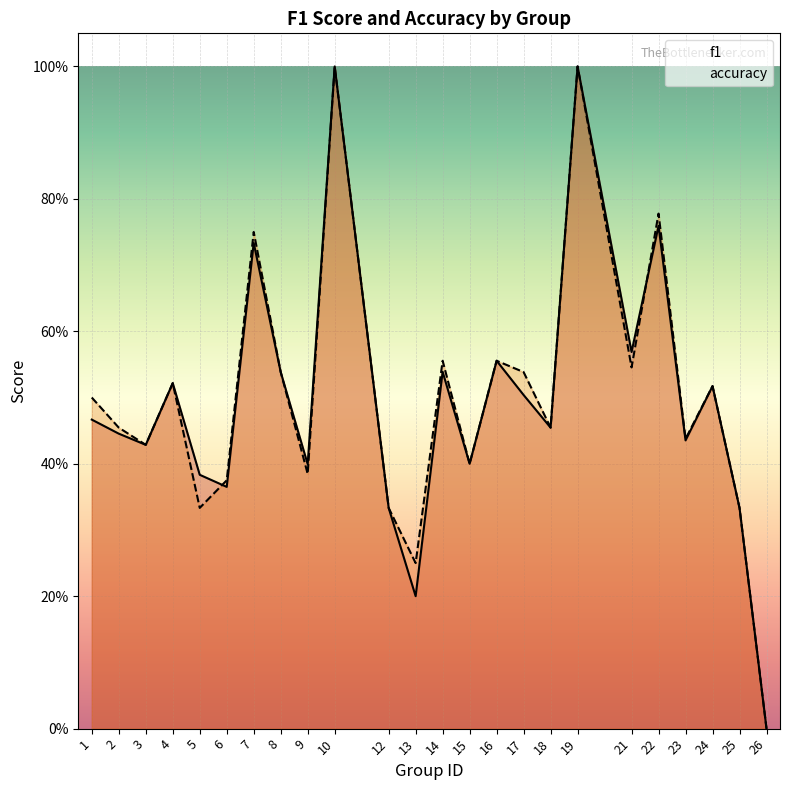

How many distinct data groups are displayed?

2